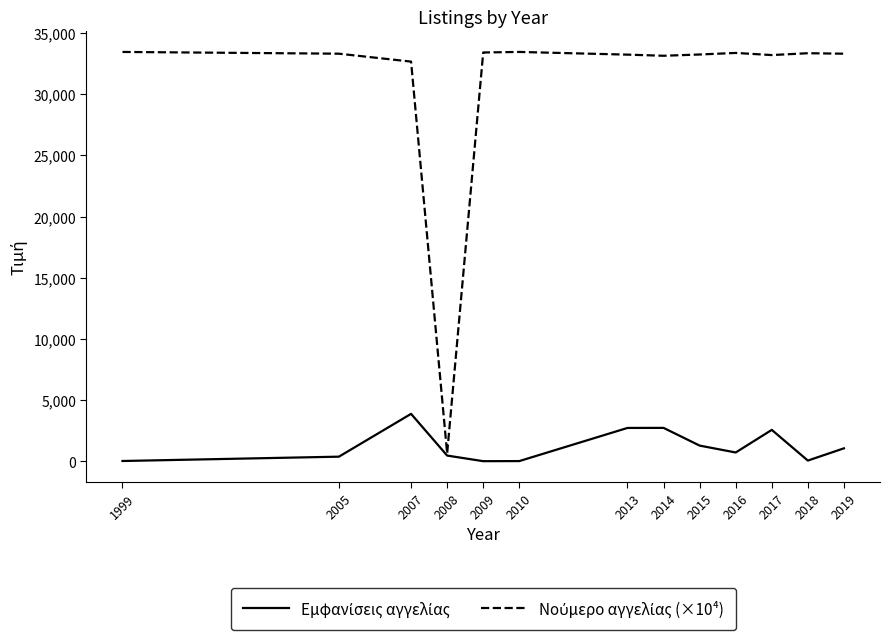

What is the spread (max minus min) of values at 2013?

30495.4